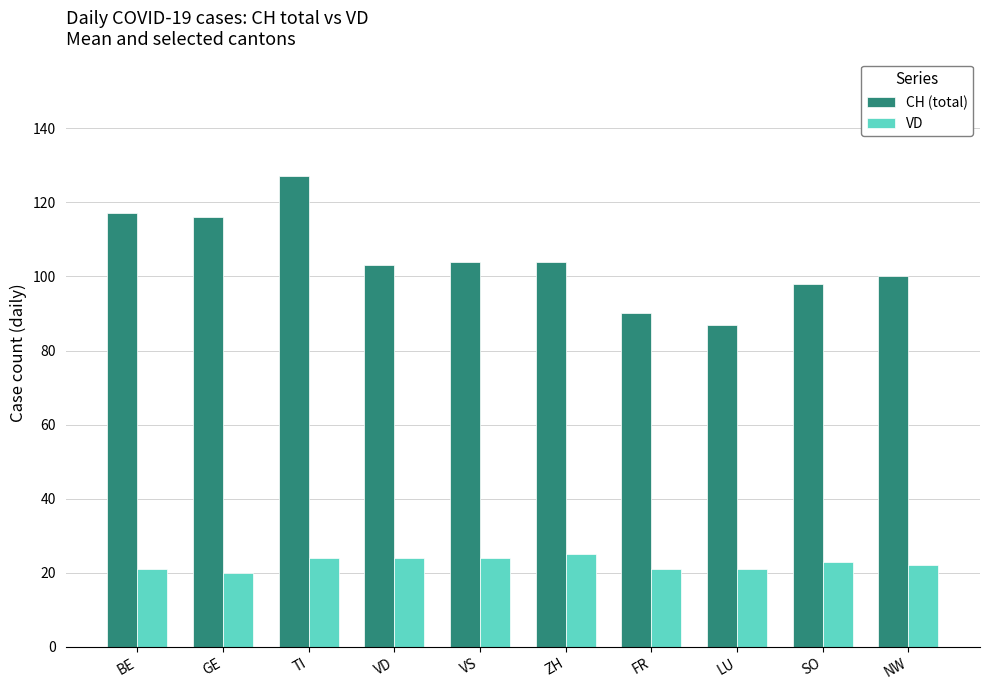

Does the chart contain stacked bars?

No